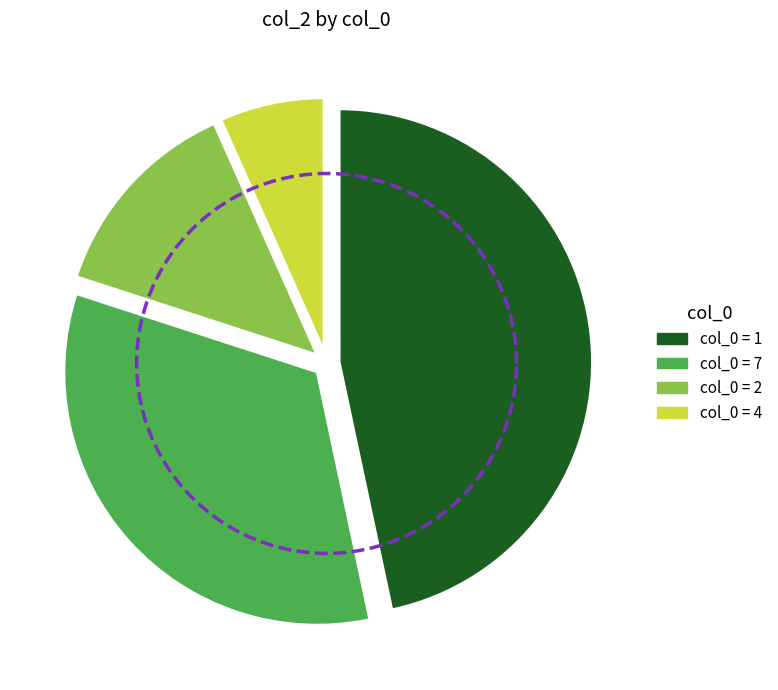

Rank the categories by value from lowest to highest.

4, 2, 7, 1